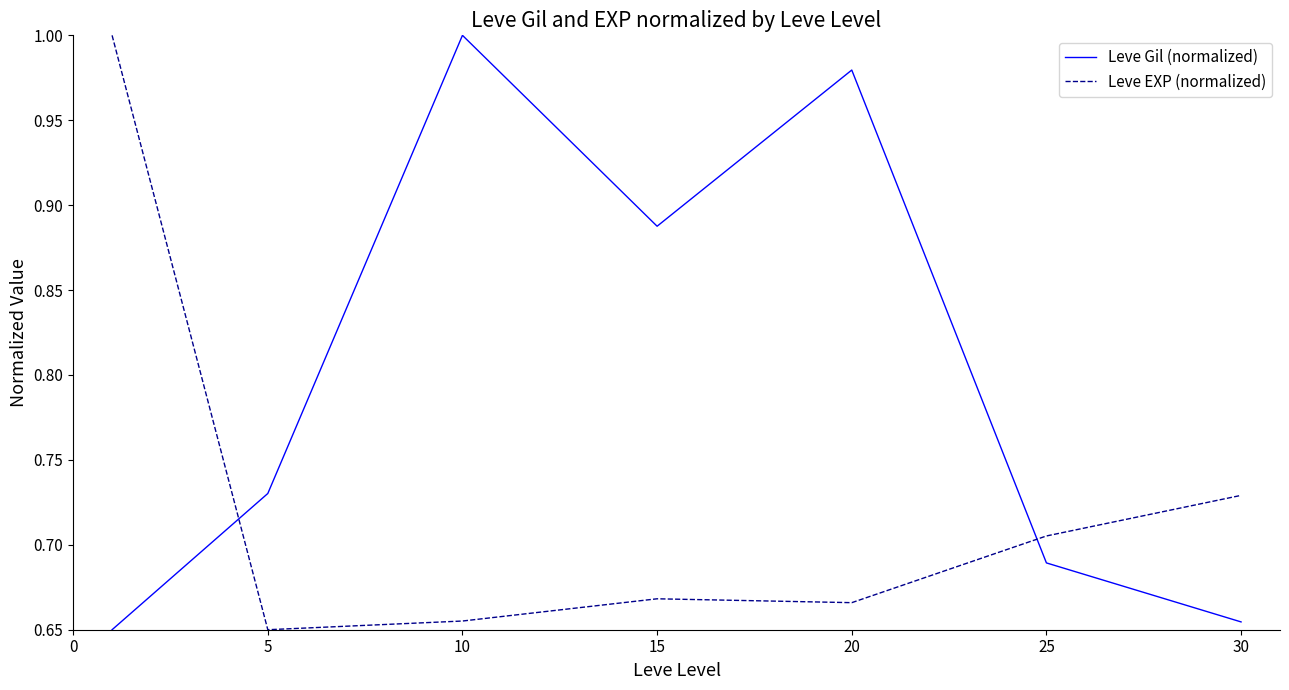

Which series has the largest total across all categories?

Leve Gil (normalized)